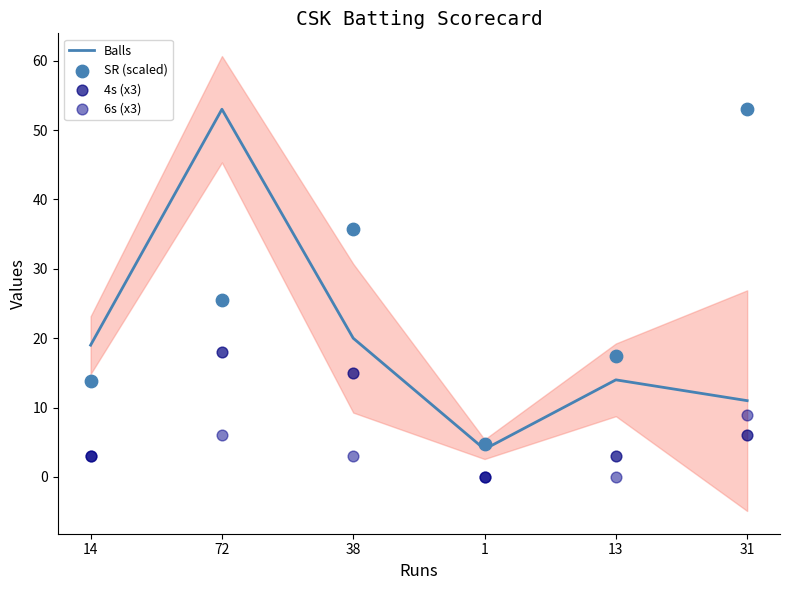

At how many categories does at least one series exceed 30?

3